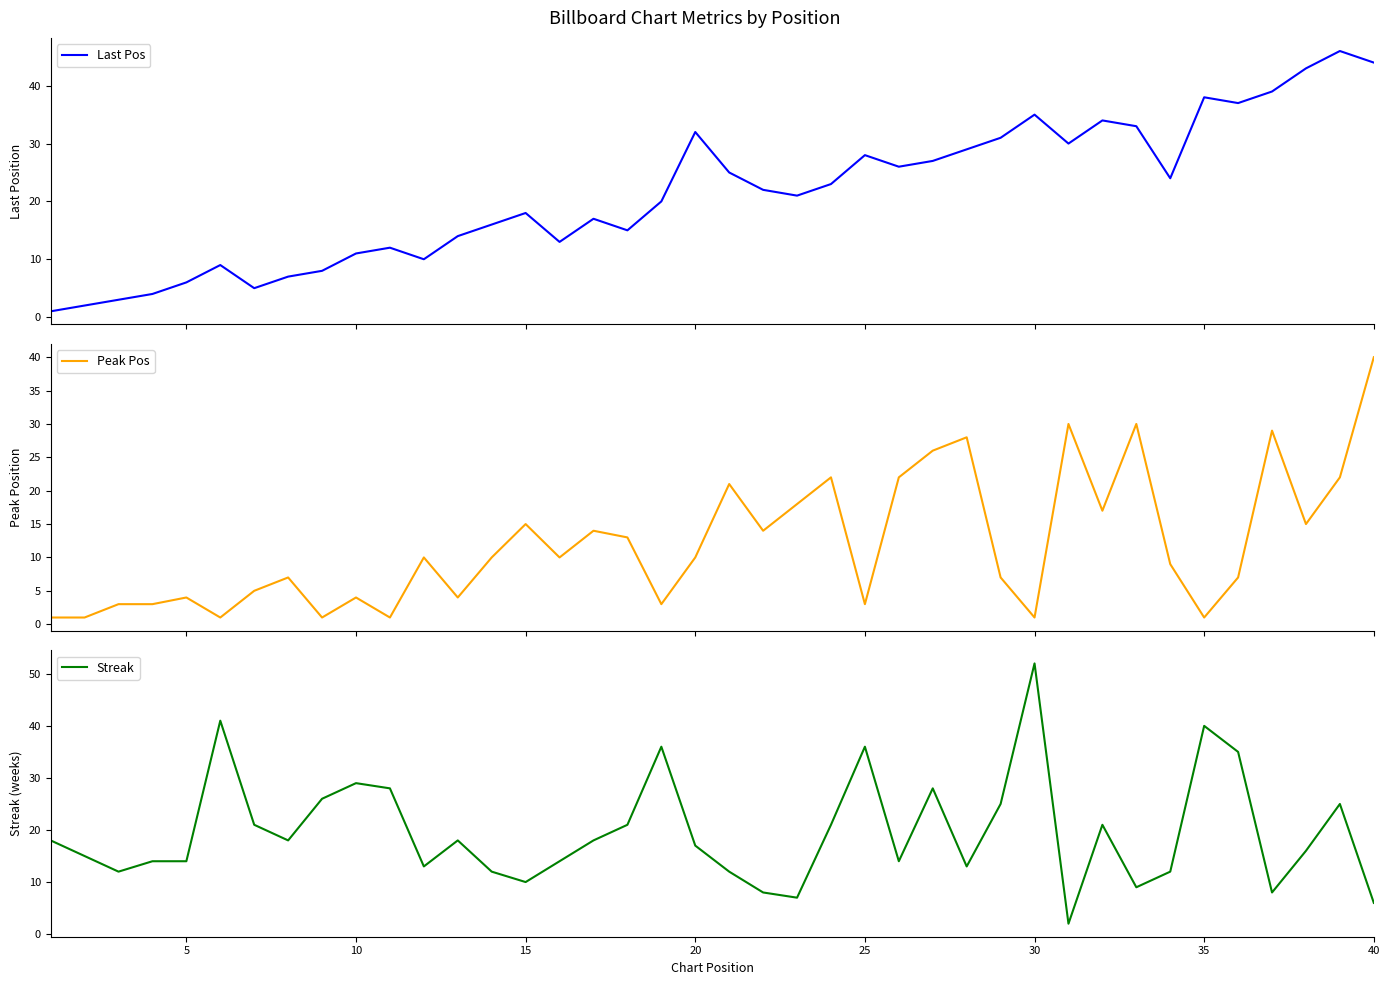

How many series are shown in this chart?

3